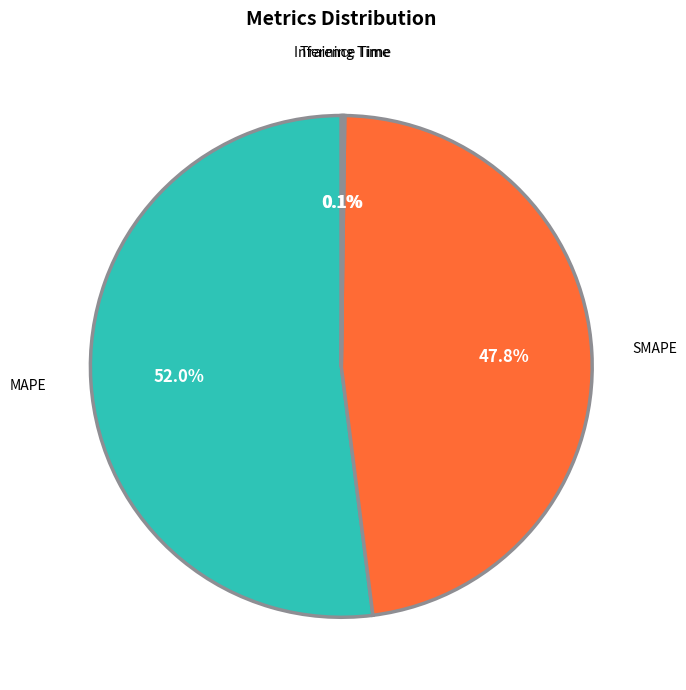

To the nearest percent, what is the average slice percentage?

25%